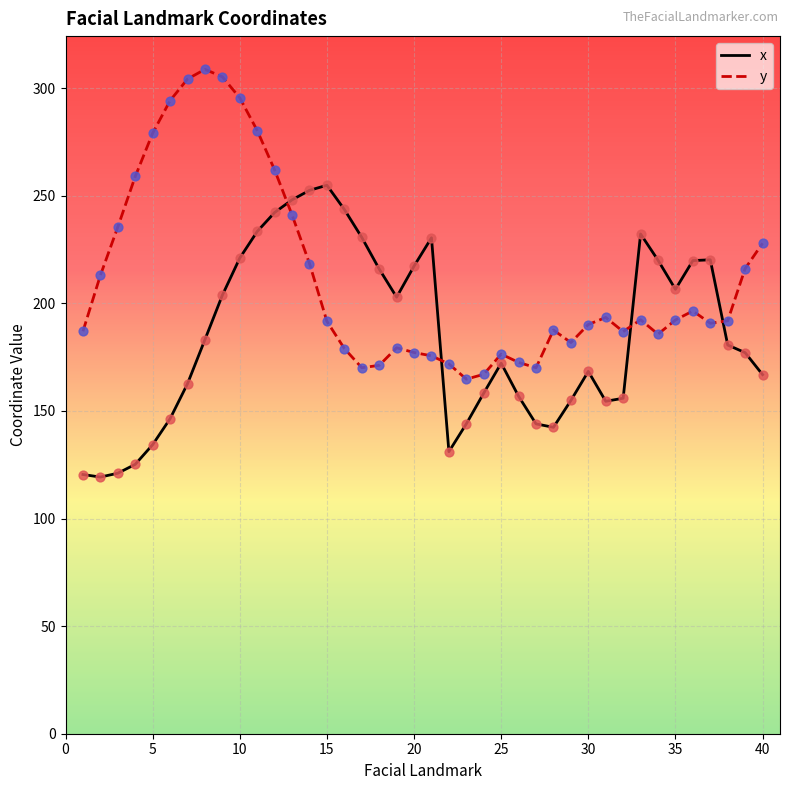

Which series ends up on top after the final intersection of y and x?

y